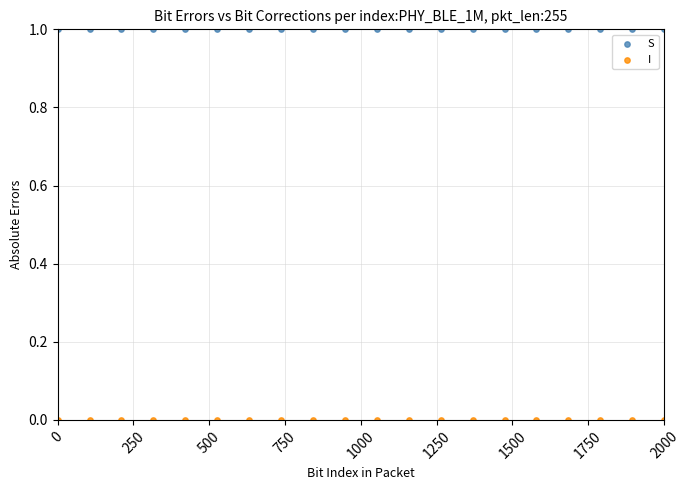

Which series contains the lowest Y value?

I